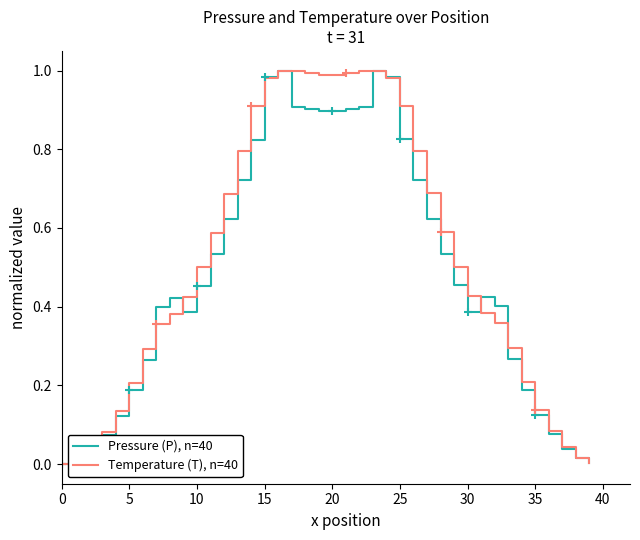

The Temperature (T), n=40 series shows 0.1 at 30. True or false?

False